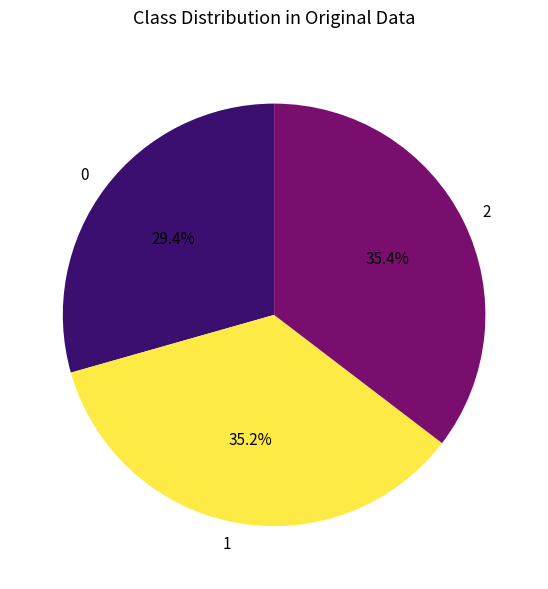

What is the total percentage of 2 and 1?

70.6%